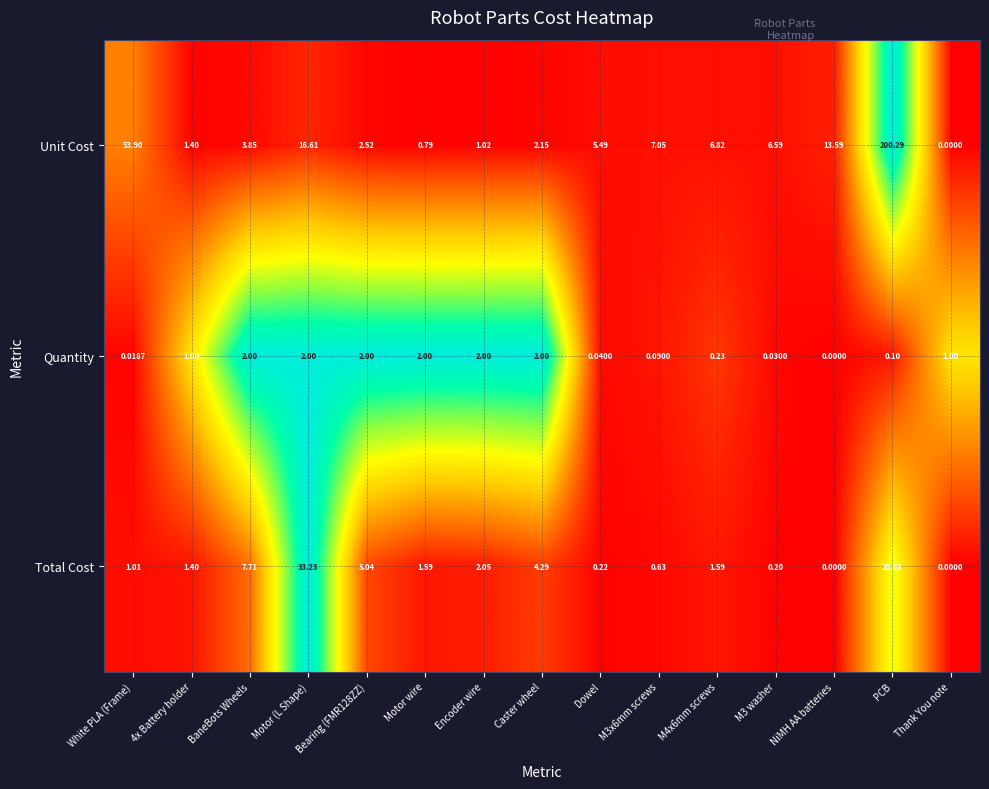

What is the total value across all series at M4x6mm screws?

8.6